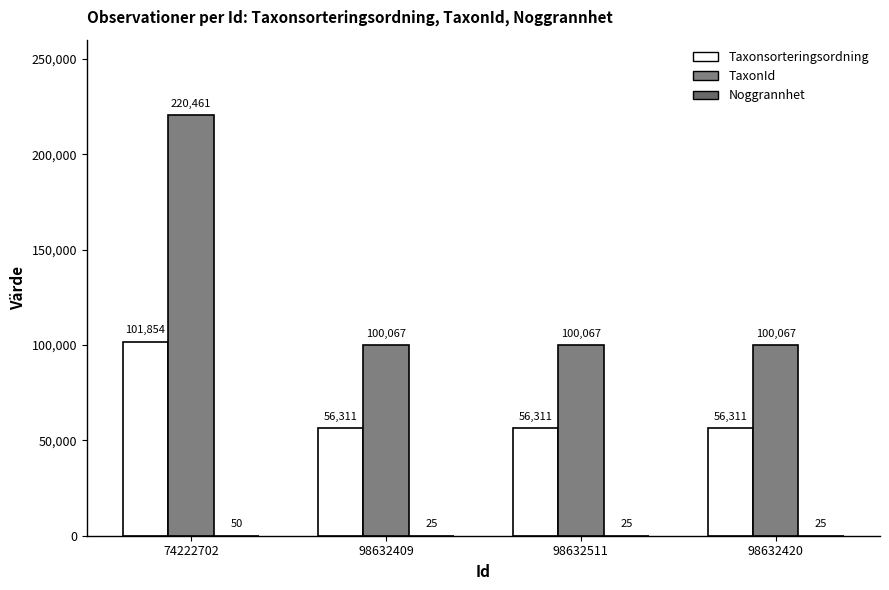

True or false: Taxonsorteringsordning has a value of 56311 at 98632420.

True